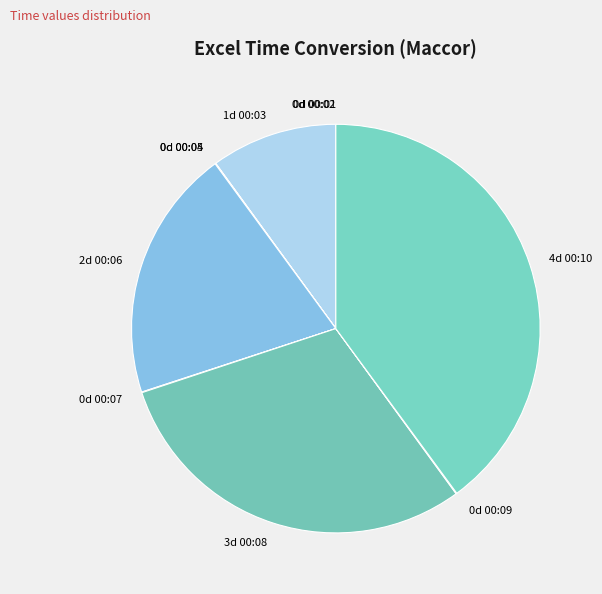

Is 4d 00:10 the majority of the pie?

No